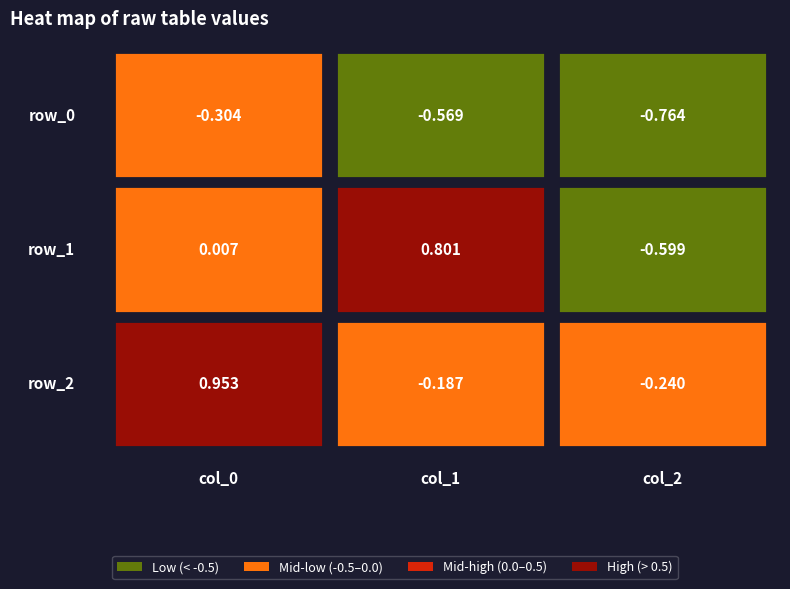

Which category has the highest value in the col_0 series?

row_2